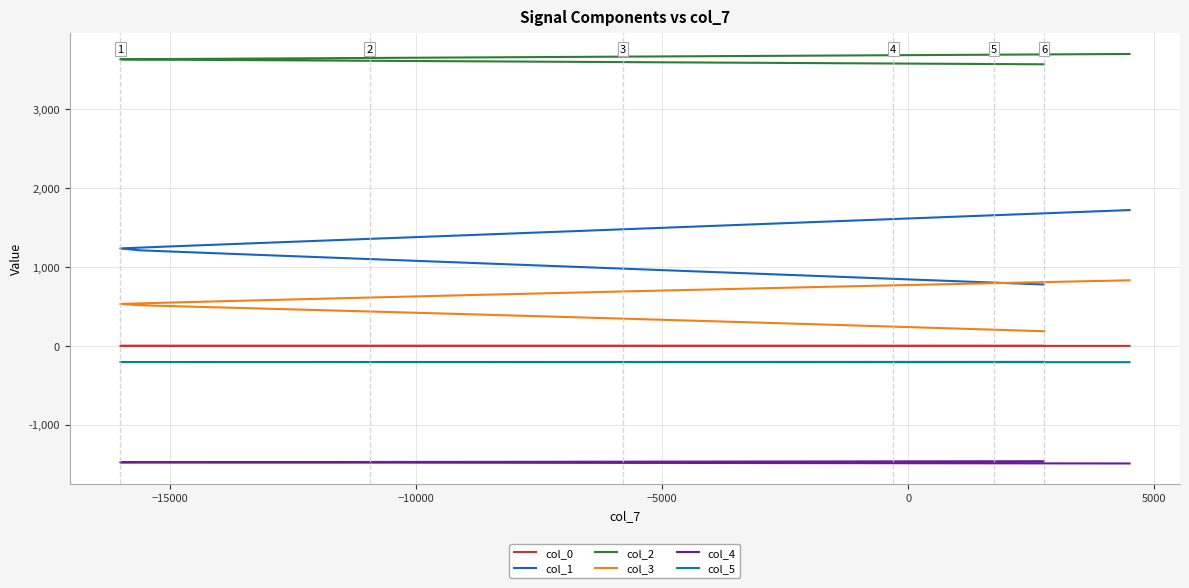

What is the average value of the col_3 series?

529.2